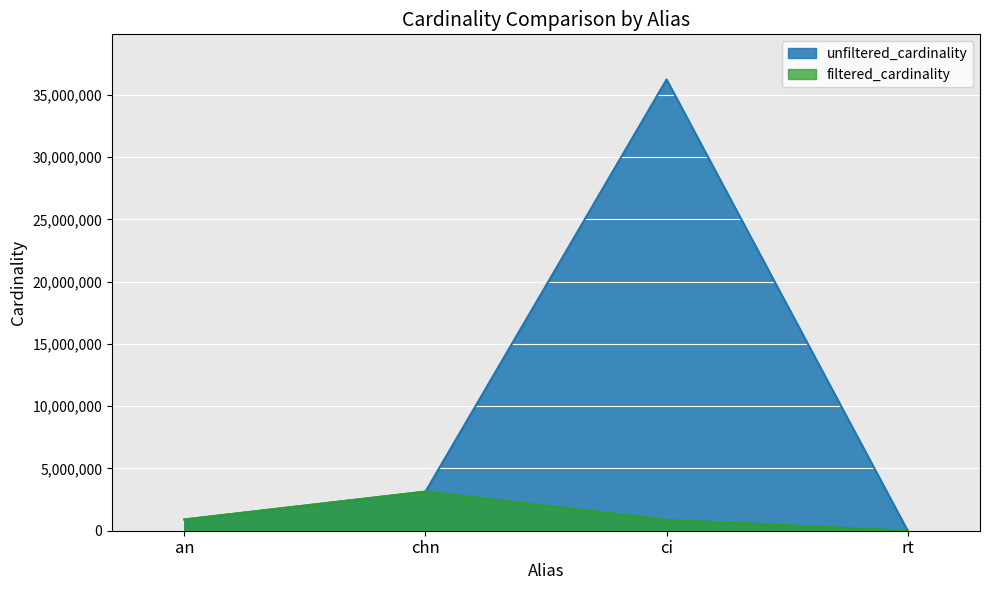

What position from the left is chn?

2